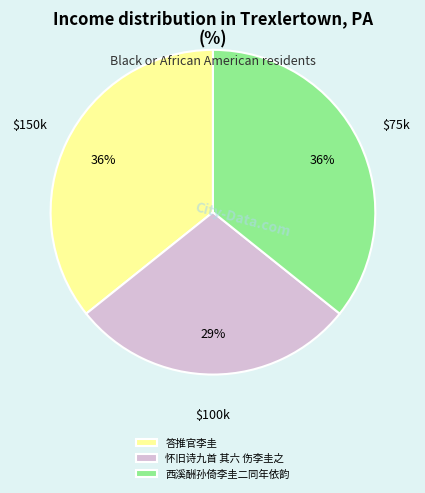

What is the smallest slice in the pie chart?

怀旧诗九首 其六 伤李圭之